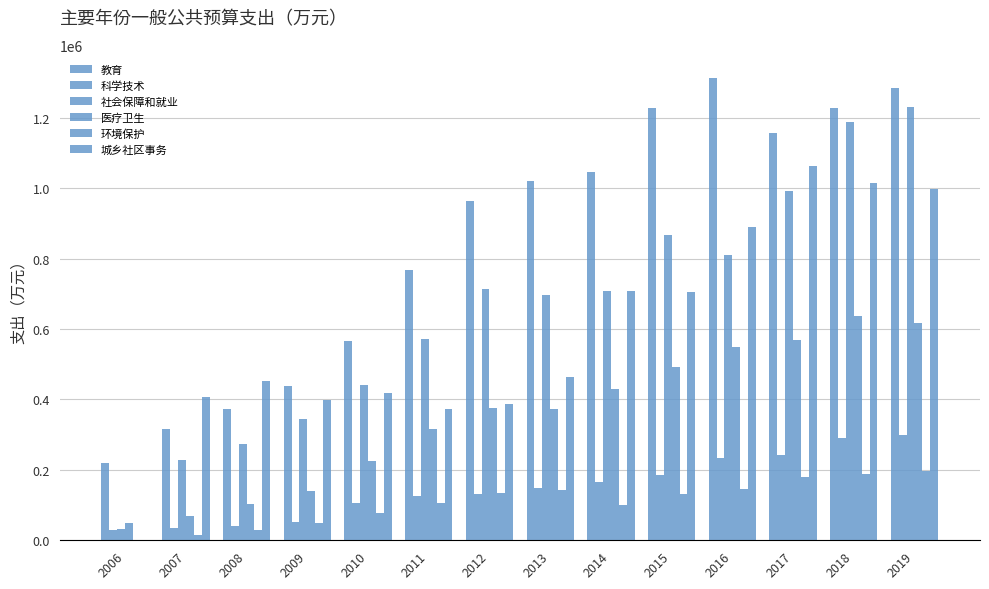

What value does the 社会保障和就业 series have at 2014?

707102